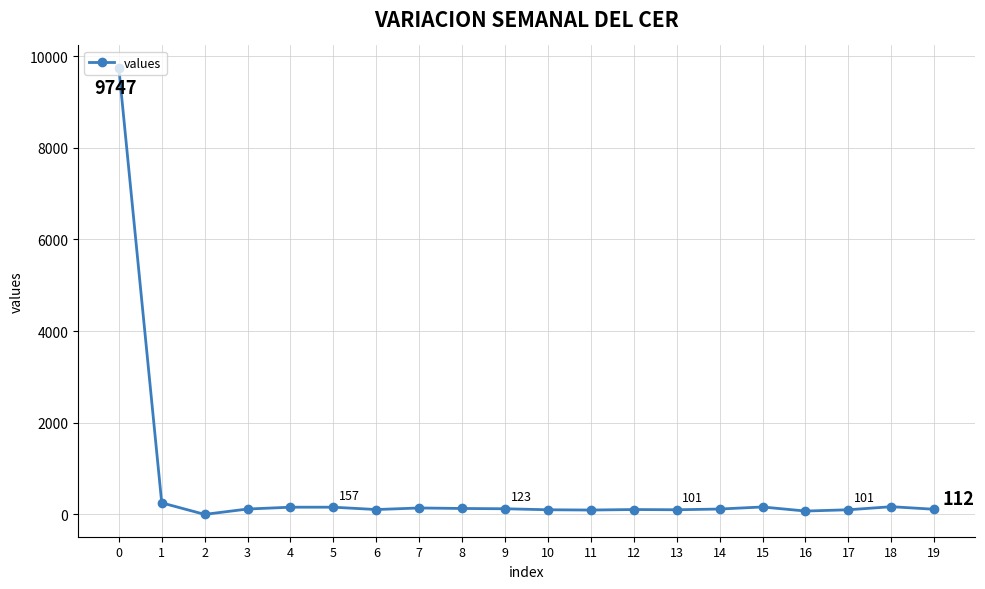

Count the number of data series in this chart.

1